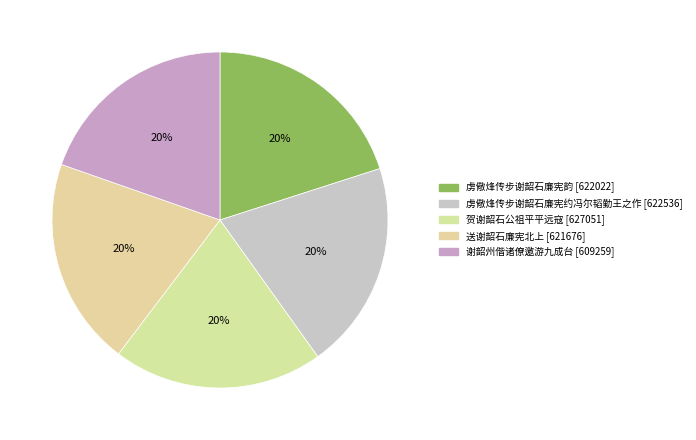

How many segments does this pie chart have?

5